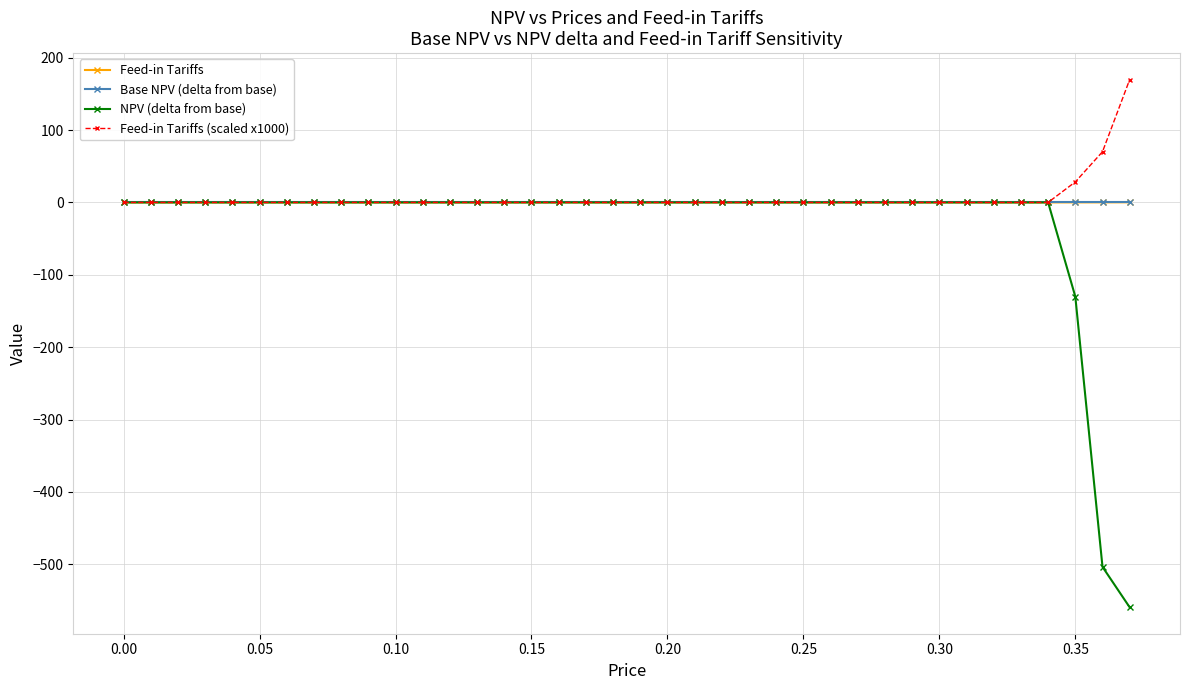

Which series has the largest total across all categories?

Feed-in Tariffs (scaled x1000)